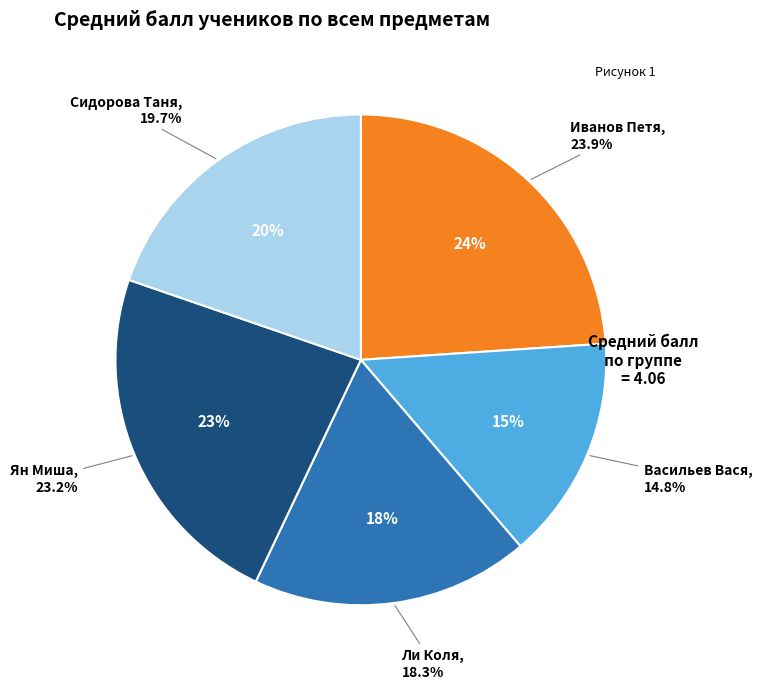

Rank the categories by value from lowest to highest.

Васильев Вася, Ли Коля, Сидорова Таня, Ян Миша, Иванов Петя